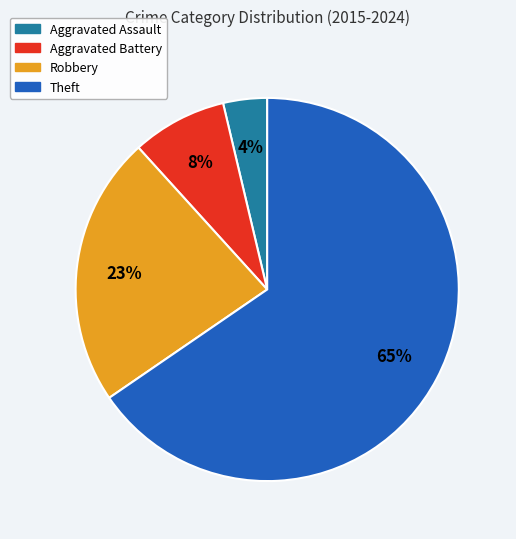

Is there a majority slice in this chart?

Yes